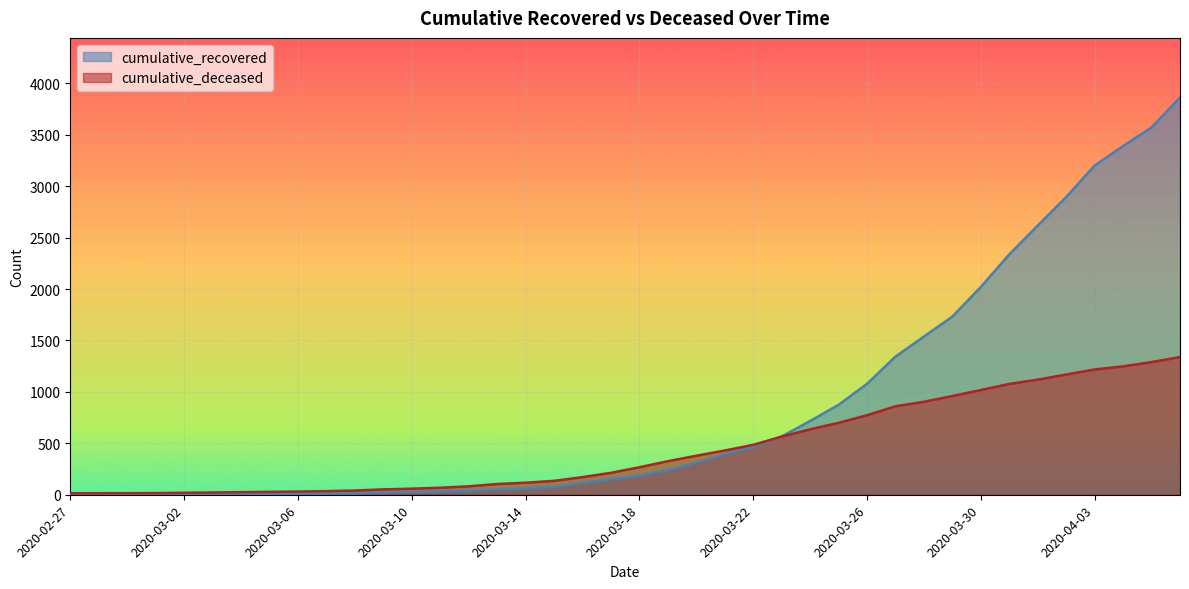

Which series ends up on top after the final intersection of cumulative_deceased and cumulative_recovered?

cumulative_recovered